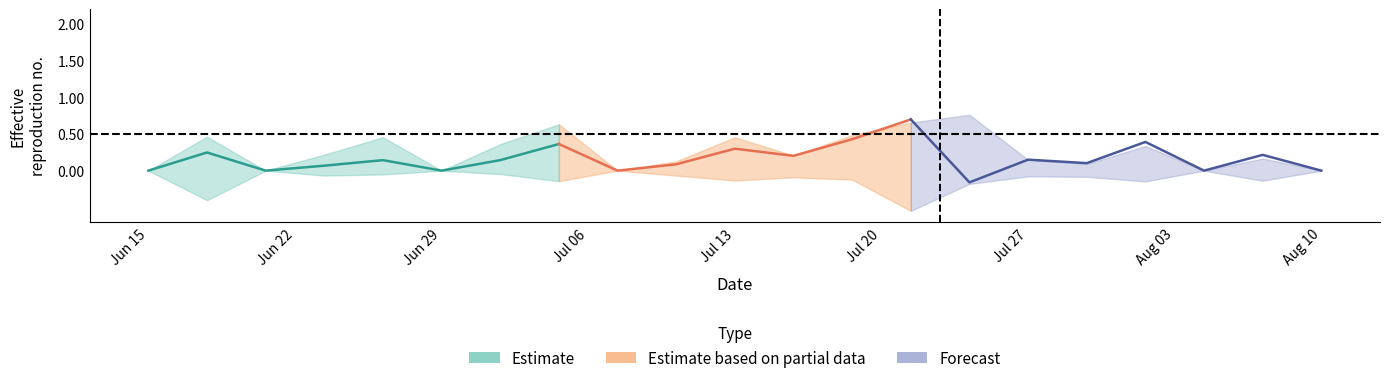

Is the value of lower at 15 greater than the value of center at 8?

No